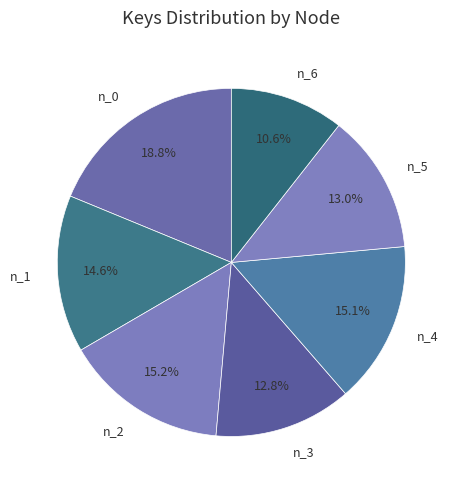

How many segments does this pie chart have?

7